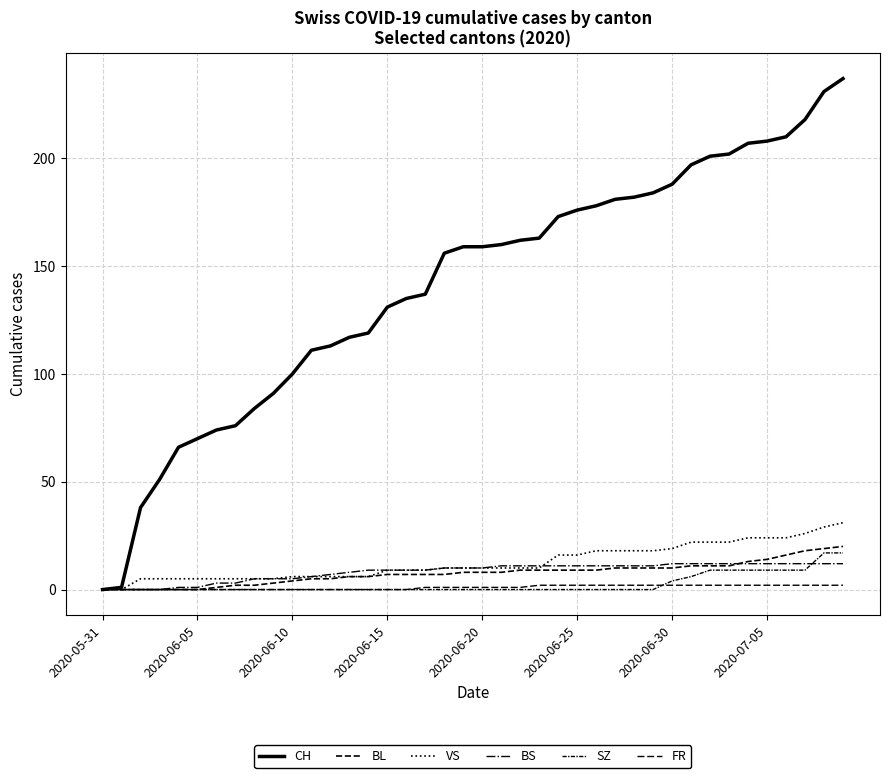

Is this an area chart (filled region under the line)?

No